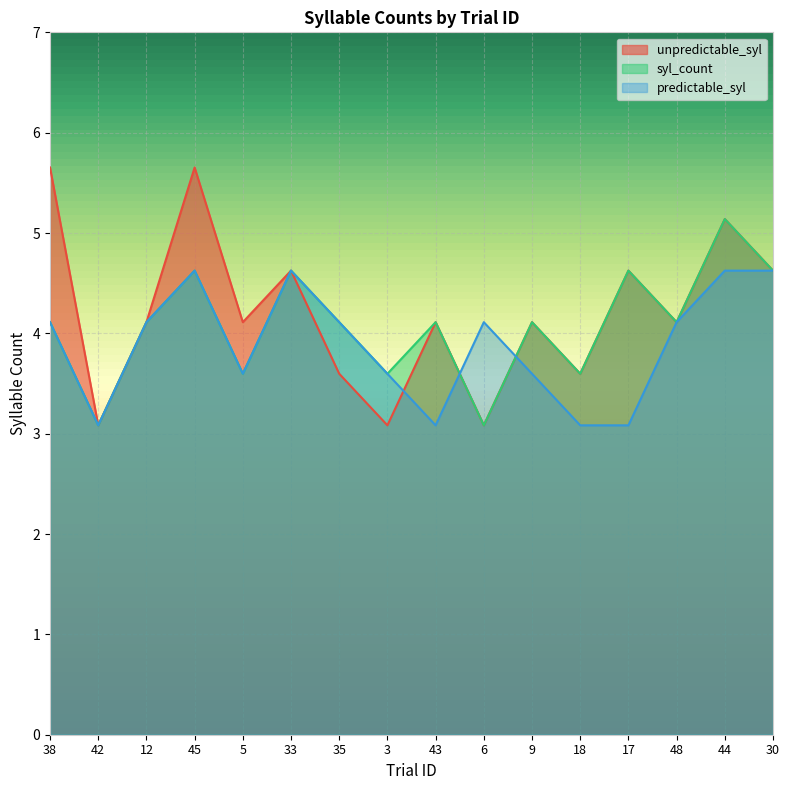

True or false: syl_count and unpredictable_syl intersect in this chart.

False